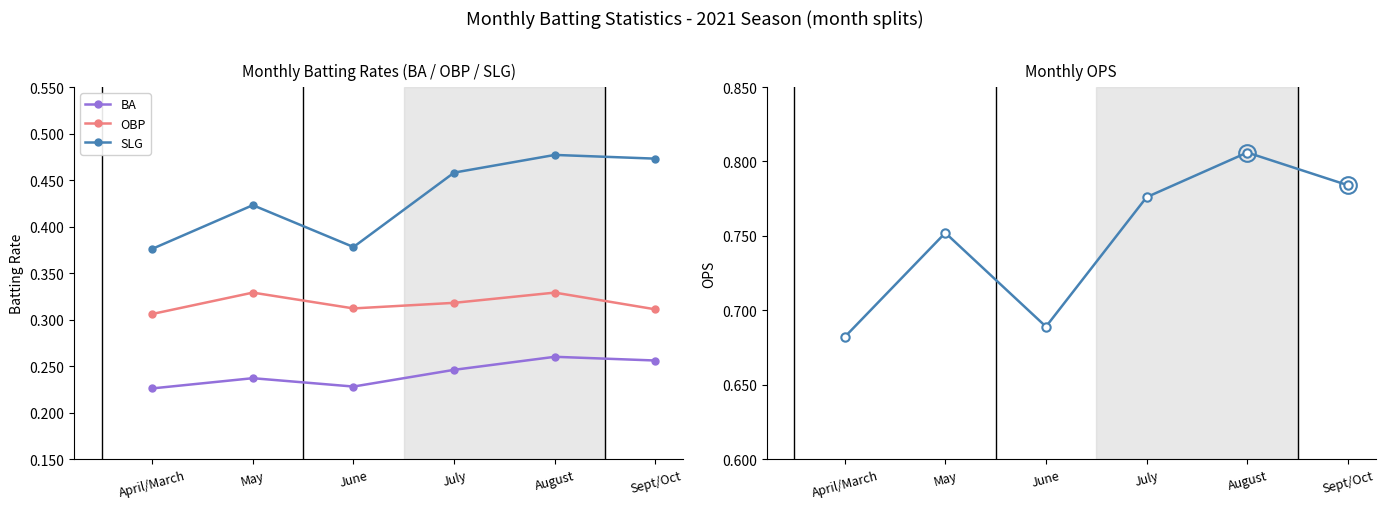

At how many categories does at least one series exceed 0?

6